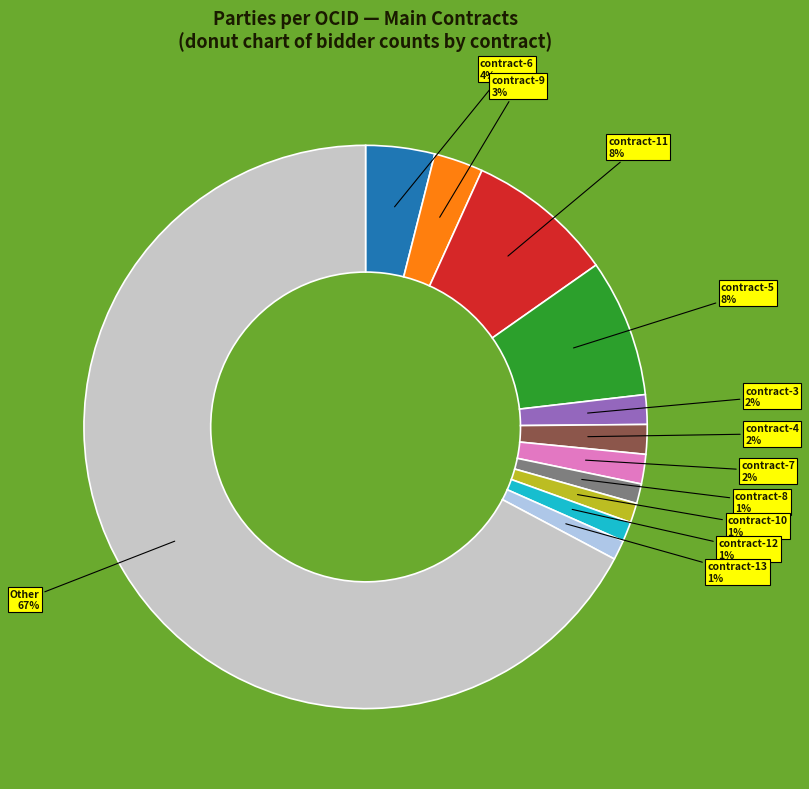

To the nearest percent, what is the difference between the largest and smallest slice percentages?

66%